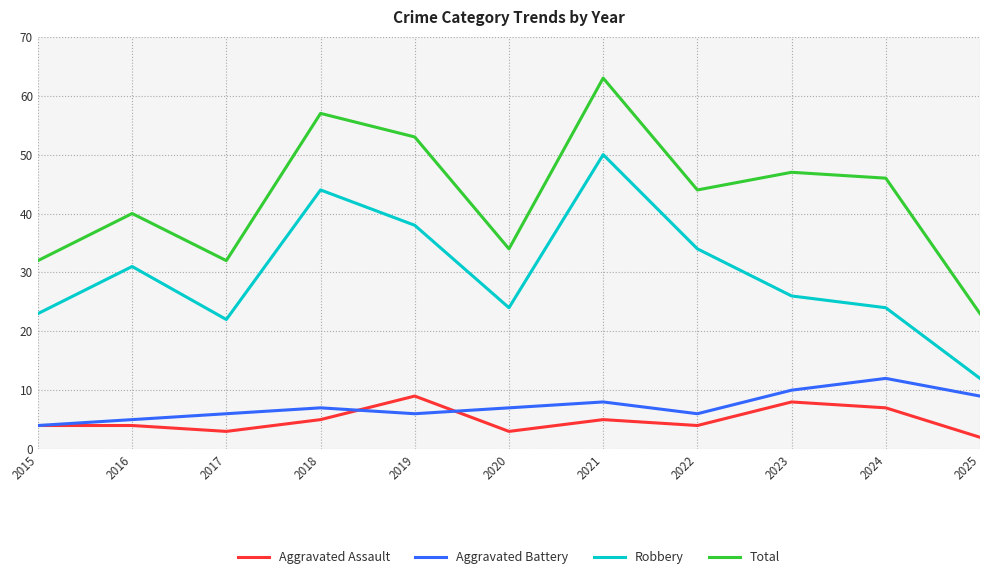

What is the spread (max minus min) of values at 2017?

29